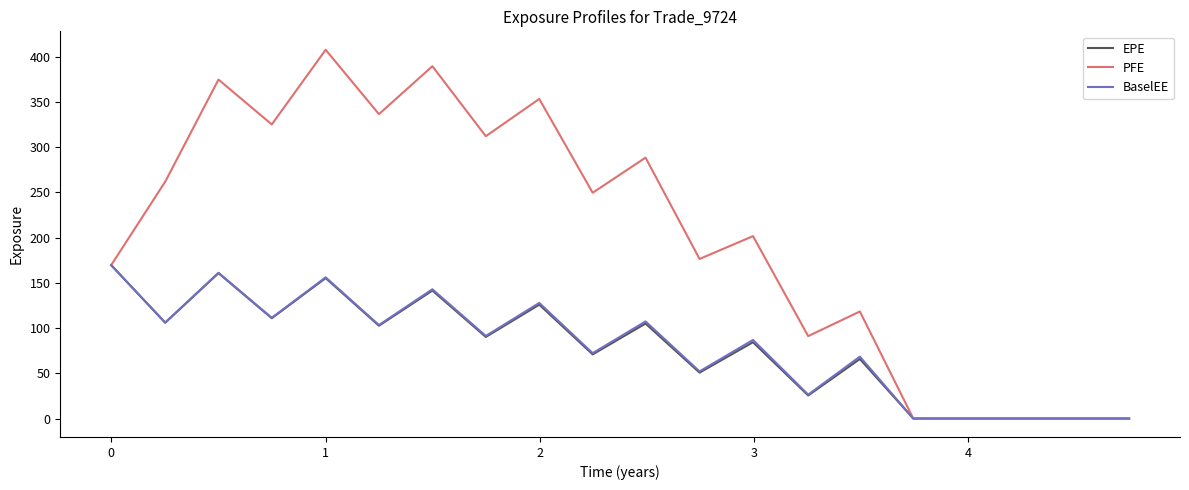

What is the highest value of the EPE series?

169.5